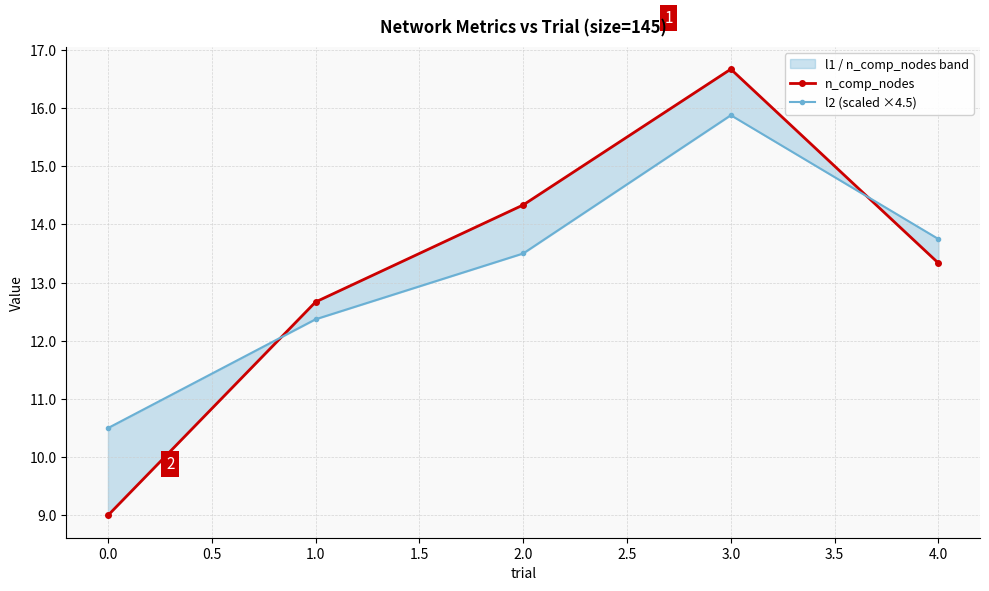

Is the value of l2 (scaled ×4.5) at 0.0 greater than the value of n_comp_nodes at 1.0?

No